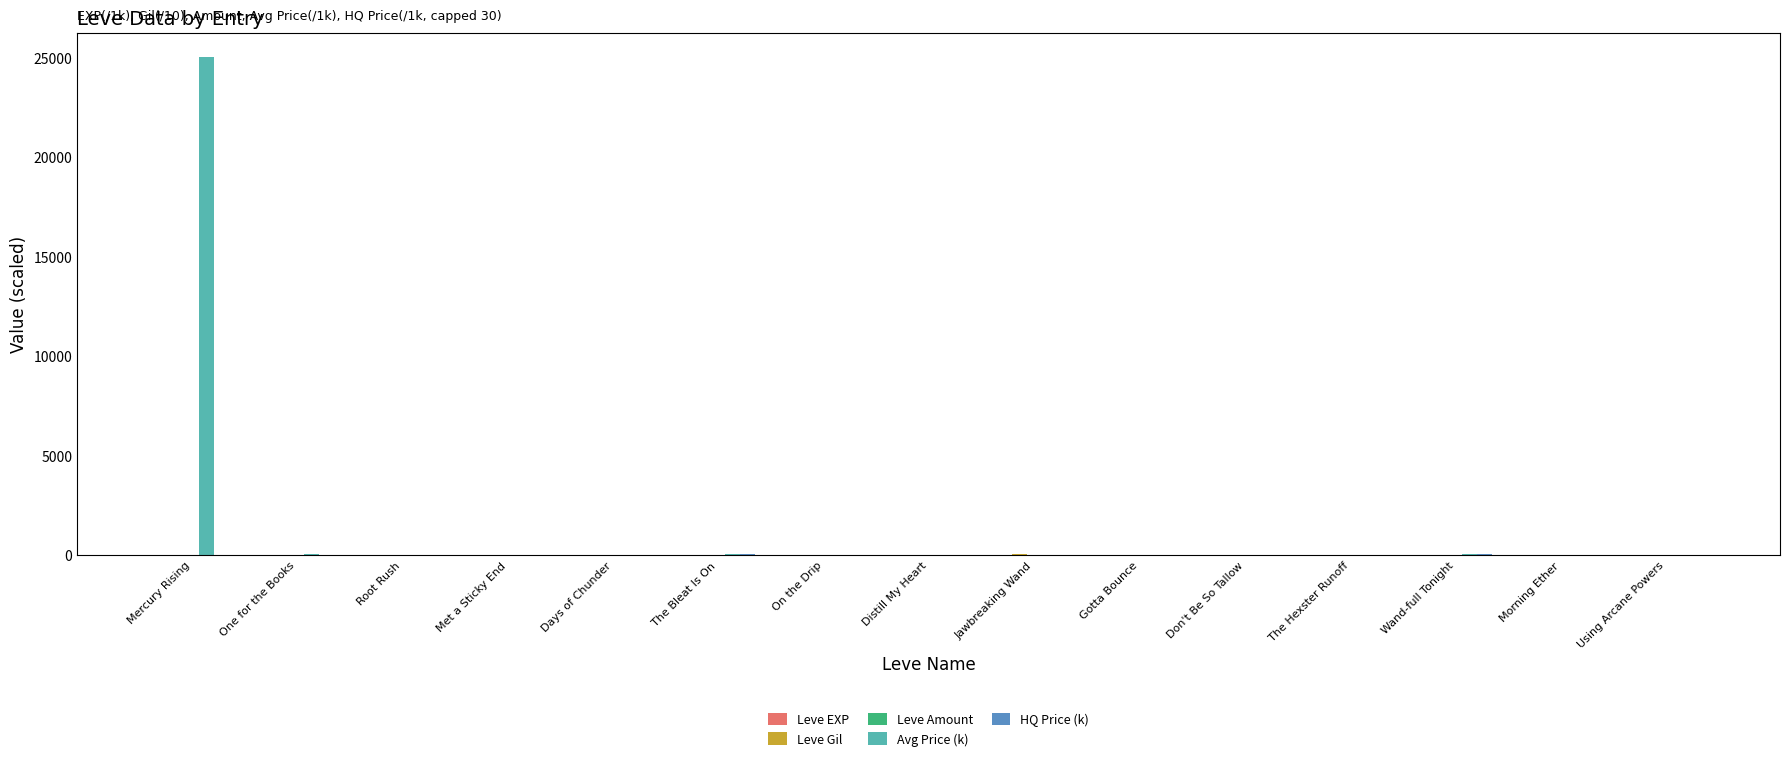

True or false: Avg Price (k) has a value of 0.0 at Jawbreaking Wand.

True